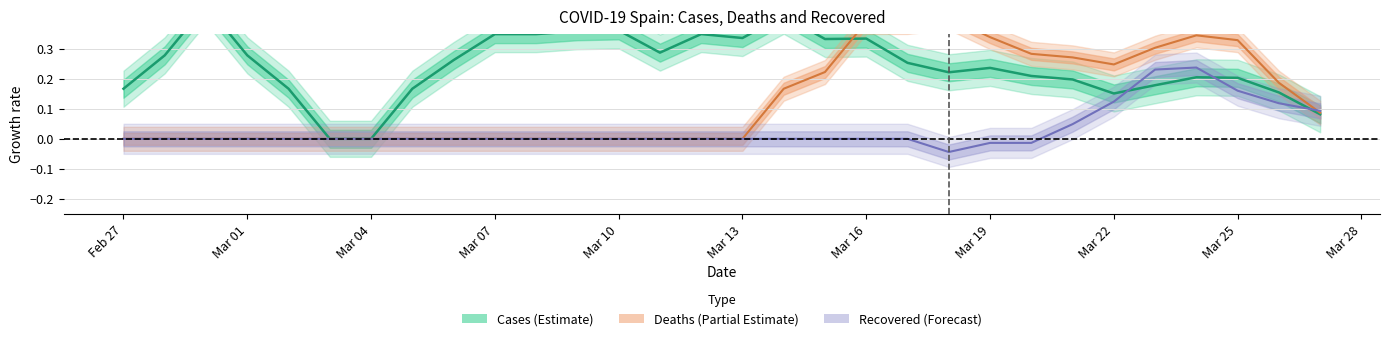

How many values in the Recovered growth rate series are below 0?

3